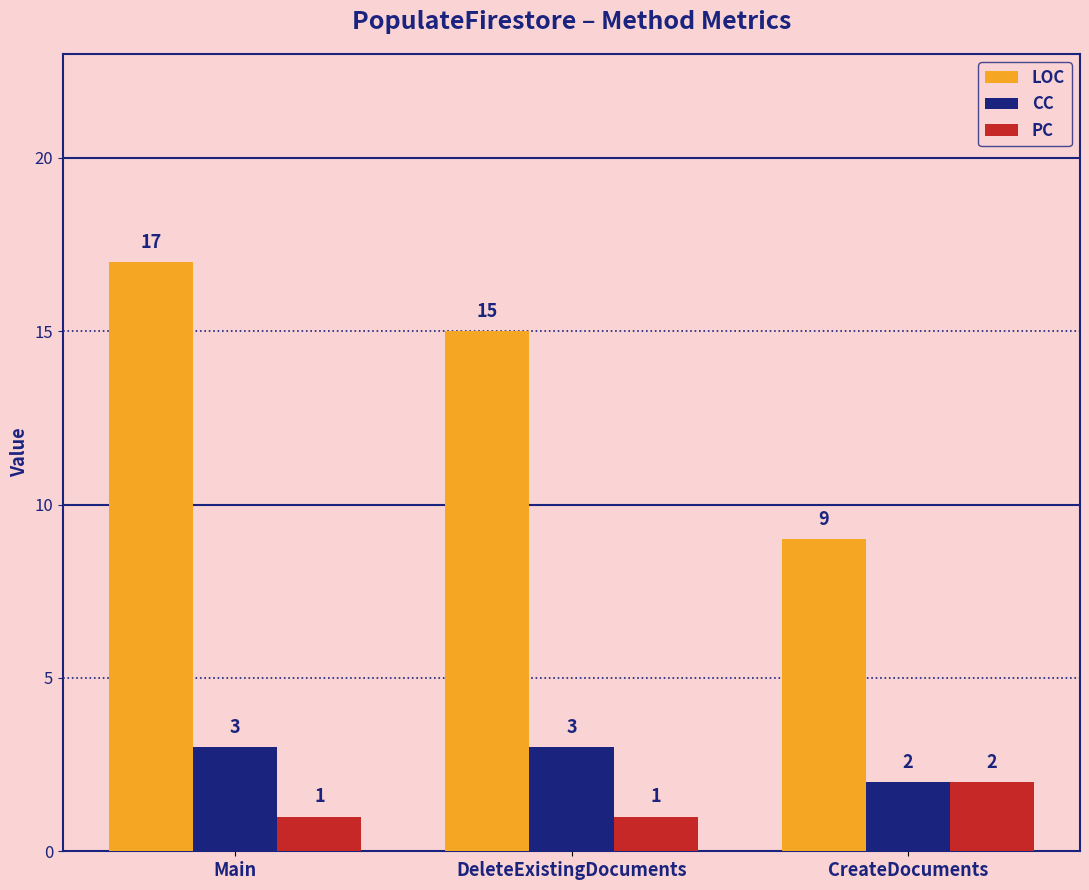

True or false: PC has a value of 1 at DeleteExistingDocuments.

True